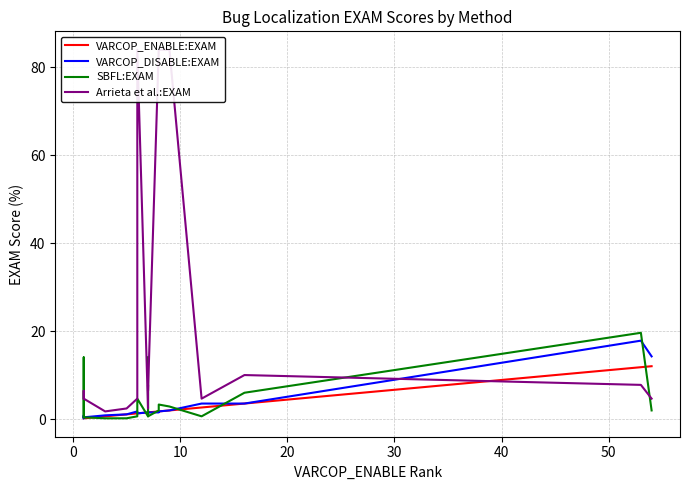

What is the value of the VARCOP_ENABLE:EXAM point at the 18th from the left?

3.6